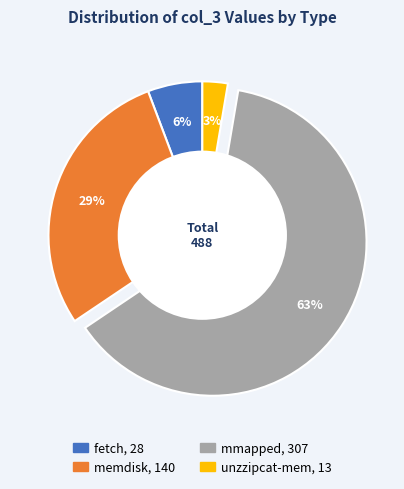

Is fetch the majority of the pie?

No